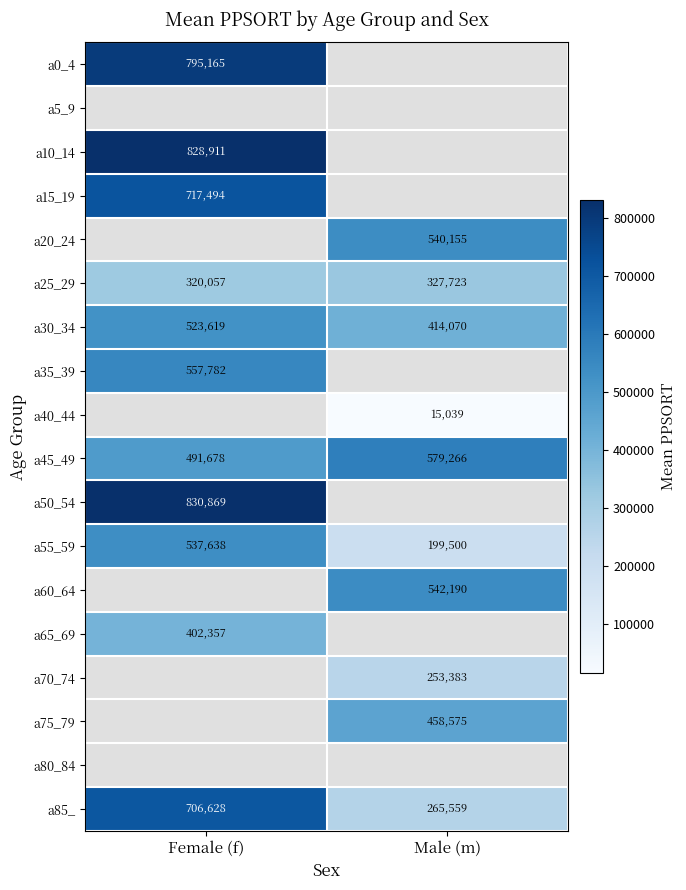

Which has a higher value, Female (f) or Male (m)?

Male (m)